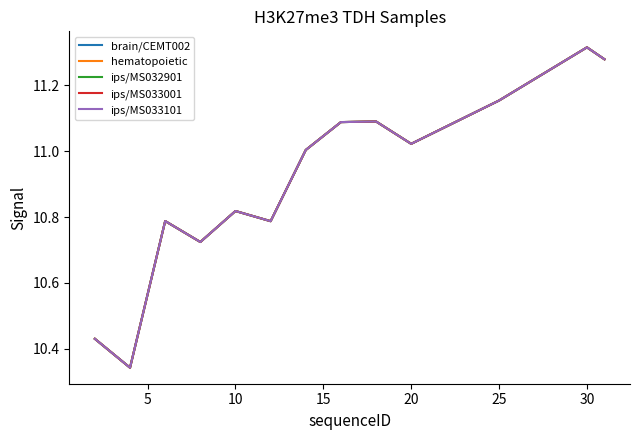

Is this an area chart (filled region under the line)?

No